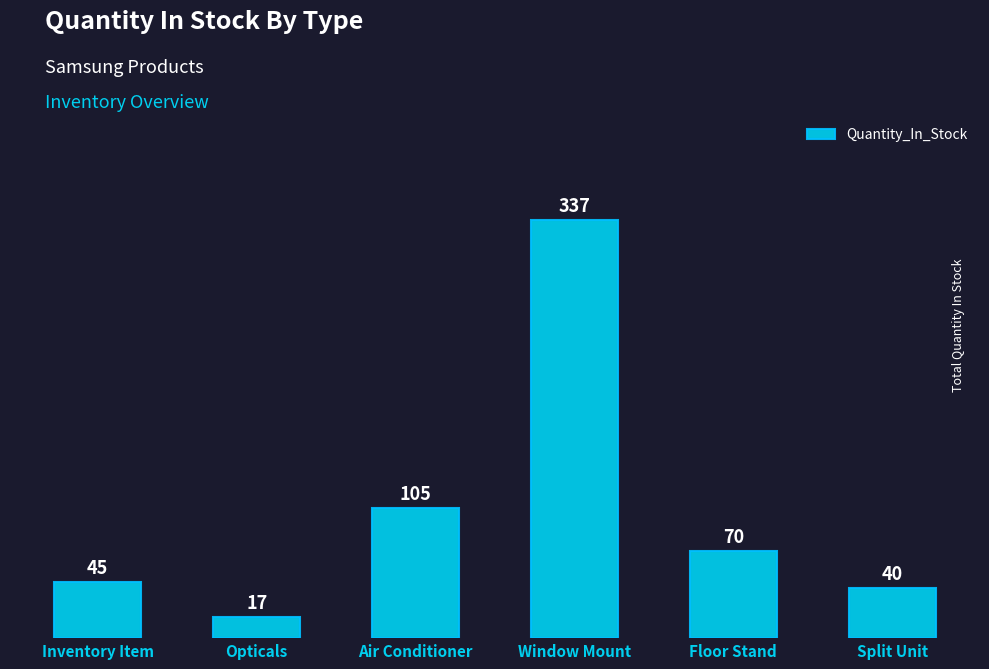

Reading right to left, list all the values displayed in this chart.

40	70	337	105	17	45